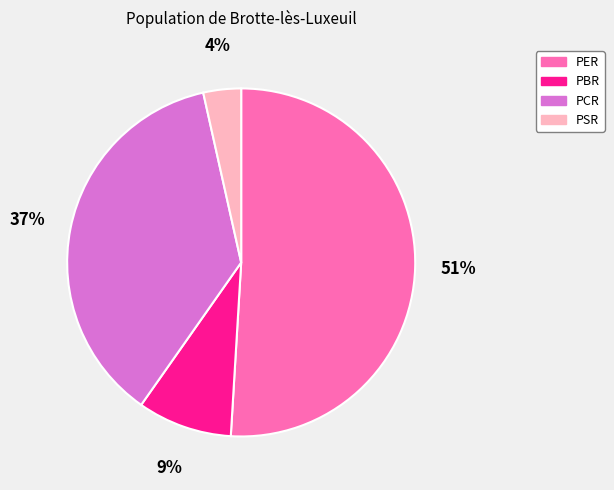

Count the number of slices in the pie.

4